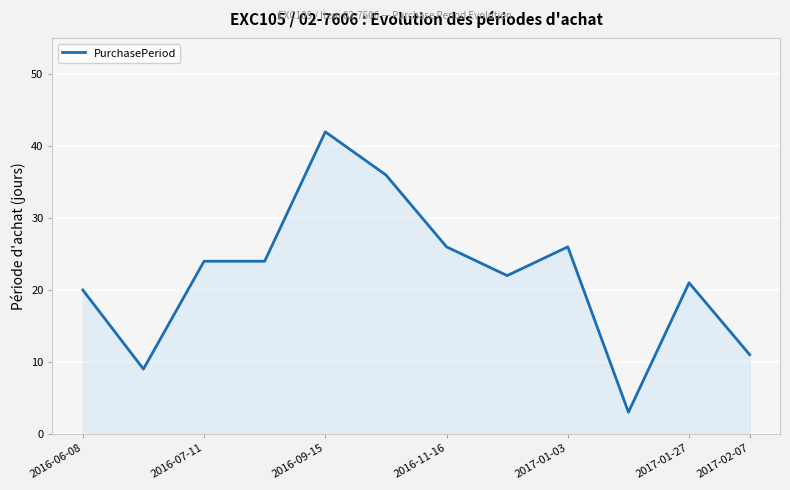

What is the smallest value displayed?

3